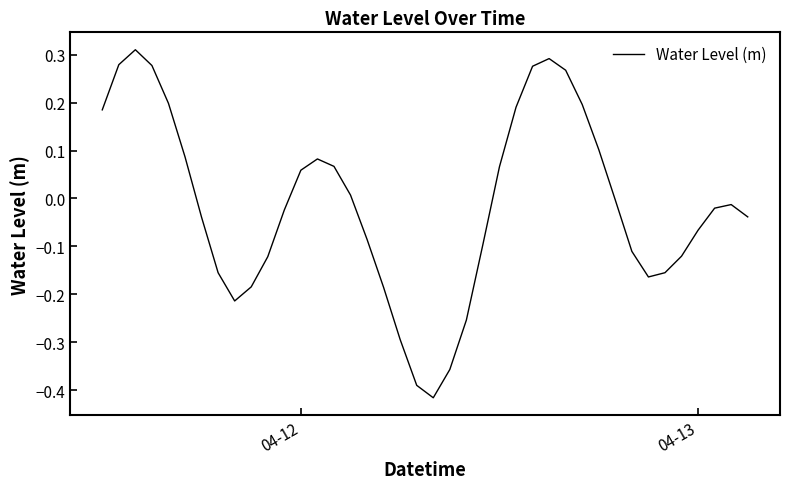

What is the difference between the maximum and minimum values?

0.7